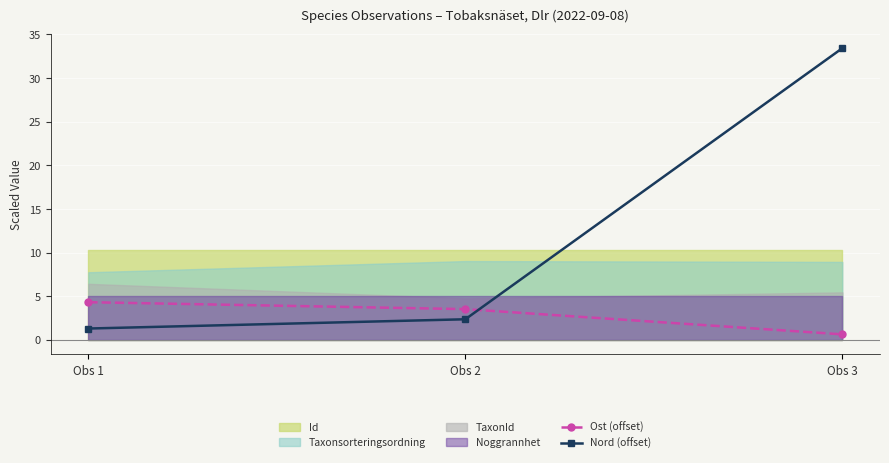

How many lines are shown in the chart?

2